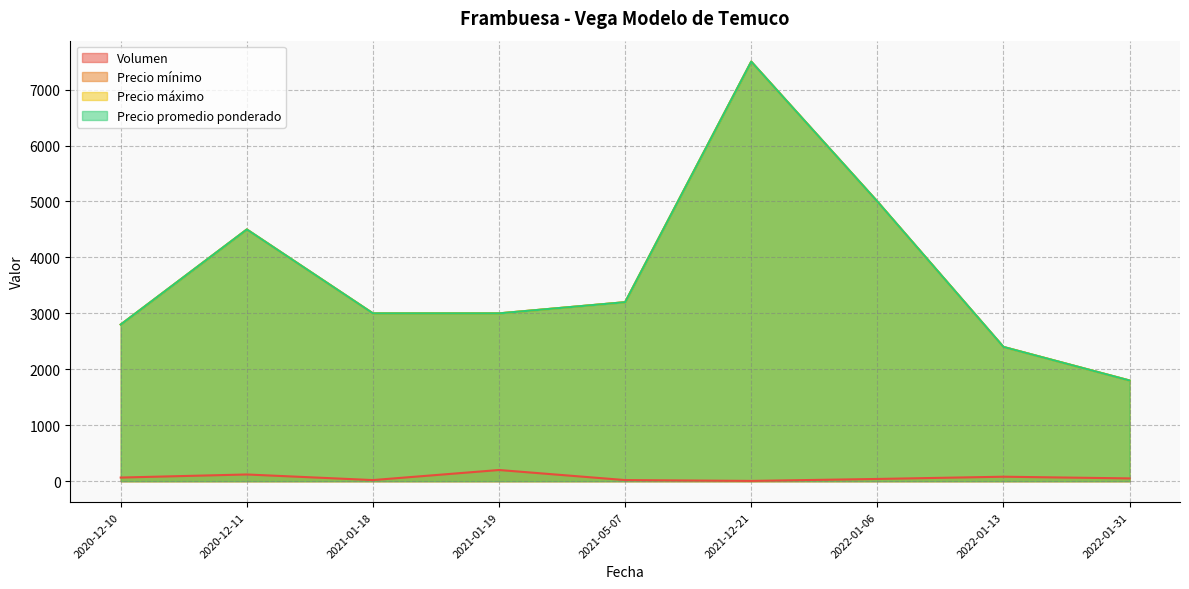

What are all the series names shown in the legend?

Volumen, Precio mínimo, Precio máximo, Precio promedio ponderado